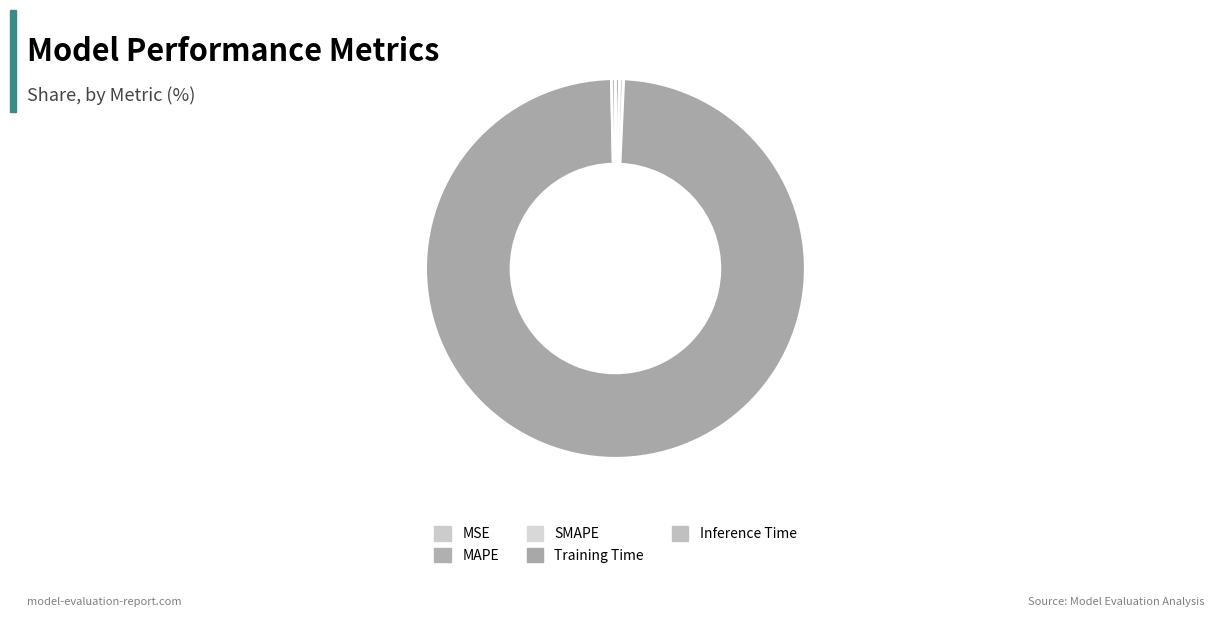

What portion of the pie excludes MSE?

100.0%